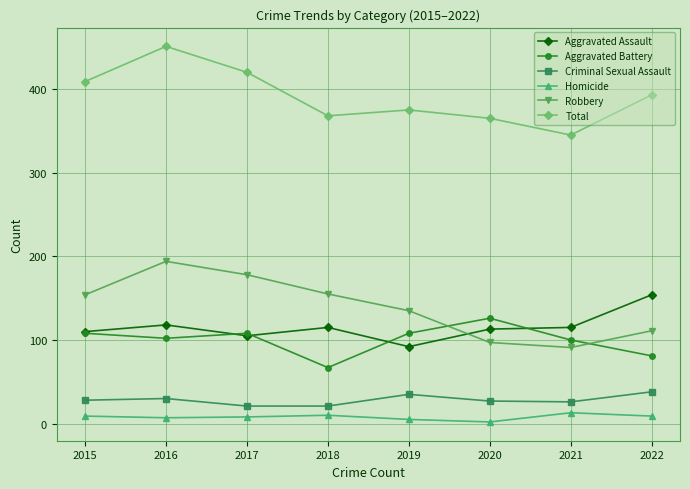

What is the spread (max minus min) of values at 2015?

400